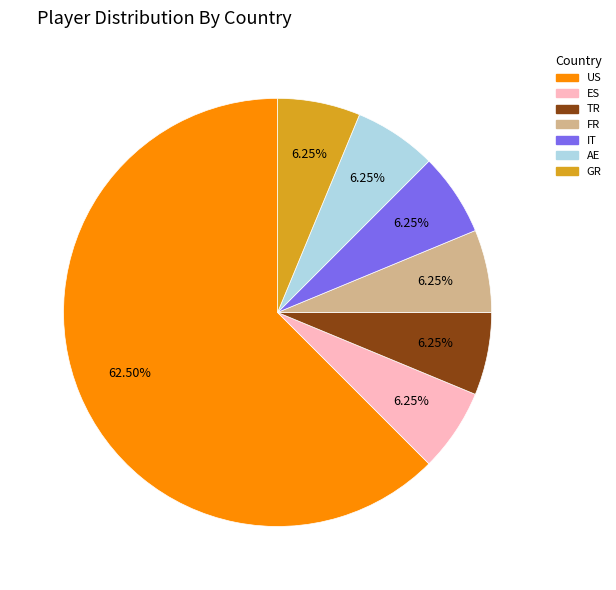

Do FR and TR together represent more than half of the pie?

No